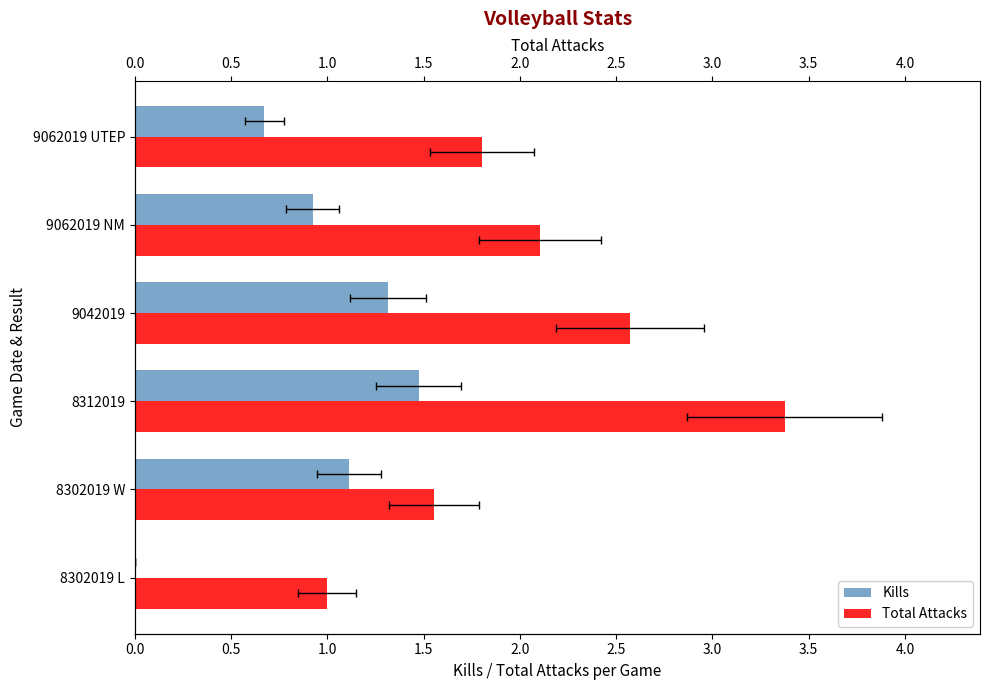

How many bars are there in total?

12